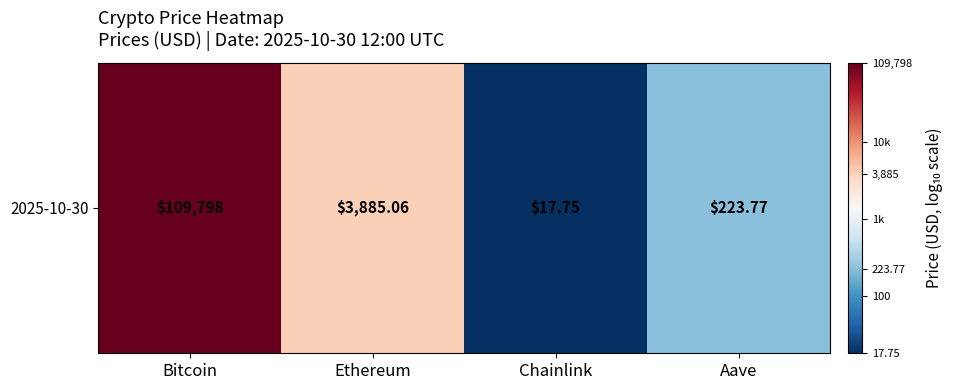

Is it true that the value at Ethereum is 1.2?

False